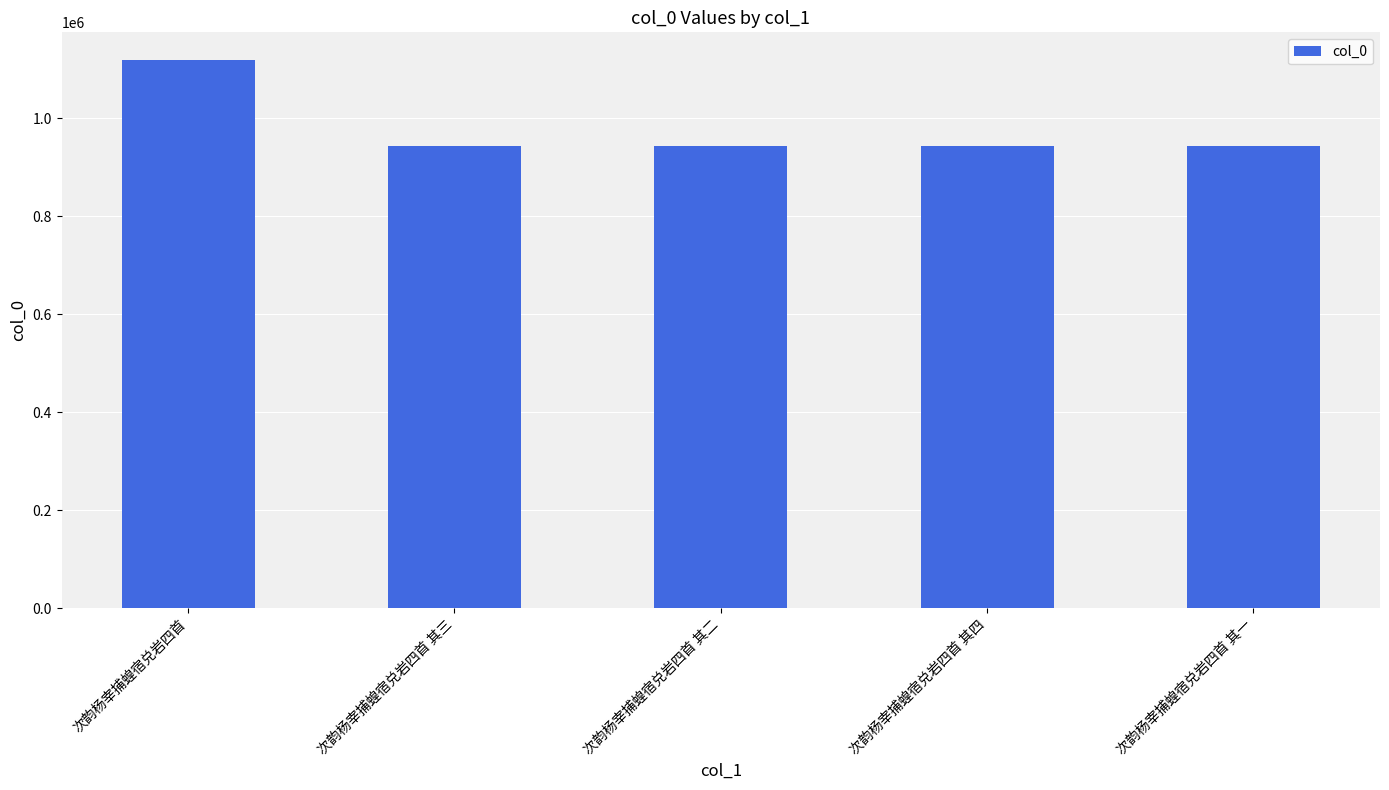

What is the label of the 2nd bar from the right?

次韵杨宰捕蝗宿兑岩四首 其四